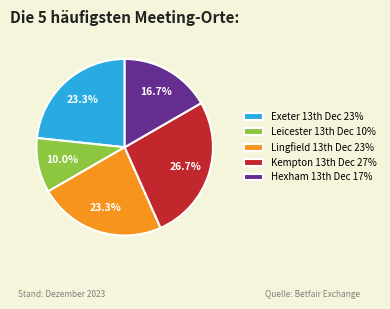

Is there any slice that represents more than half of the pie?

No